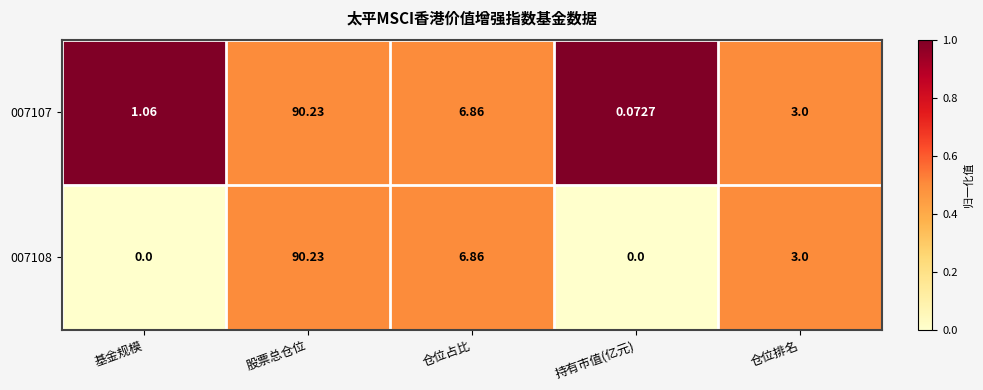

Where is 007107 nearest to the value 45?

仓位占比